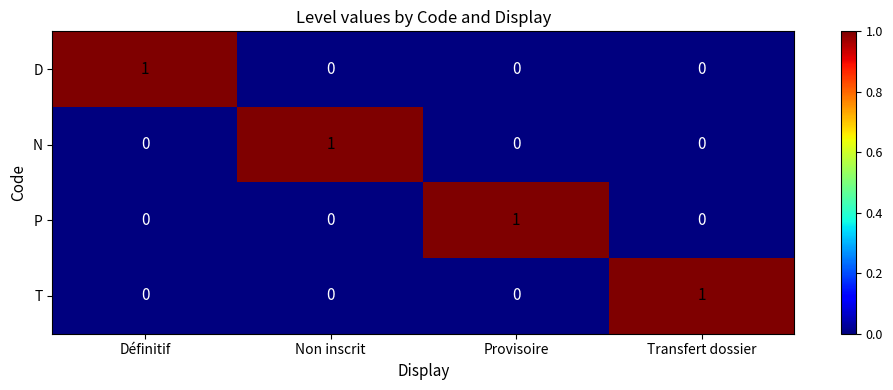

At how many categories does at least one series exceed 0?

4